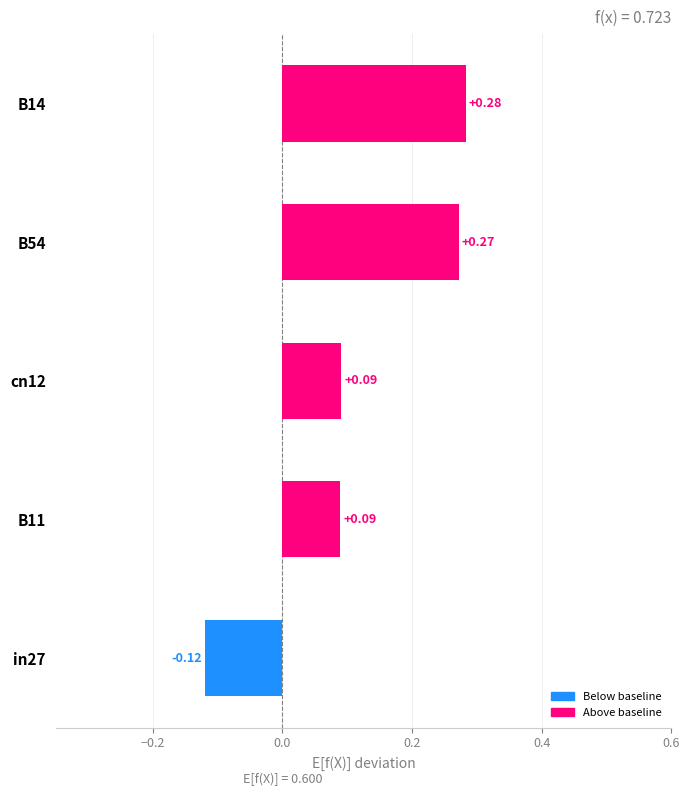

Between B54 and cn12, which is larger?

B54